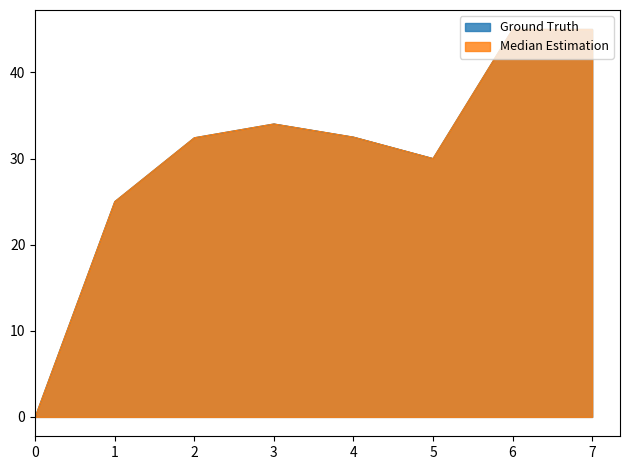

What are all the series names shown in the legend?

Ground Truth, Median Estimation